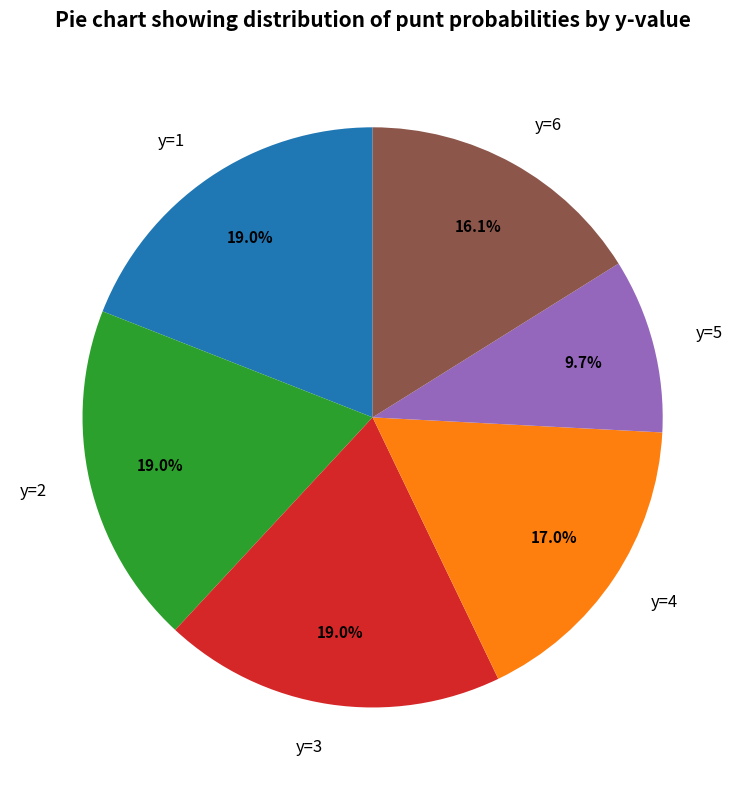

Is there a majority slice in this chart?

No